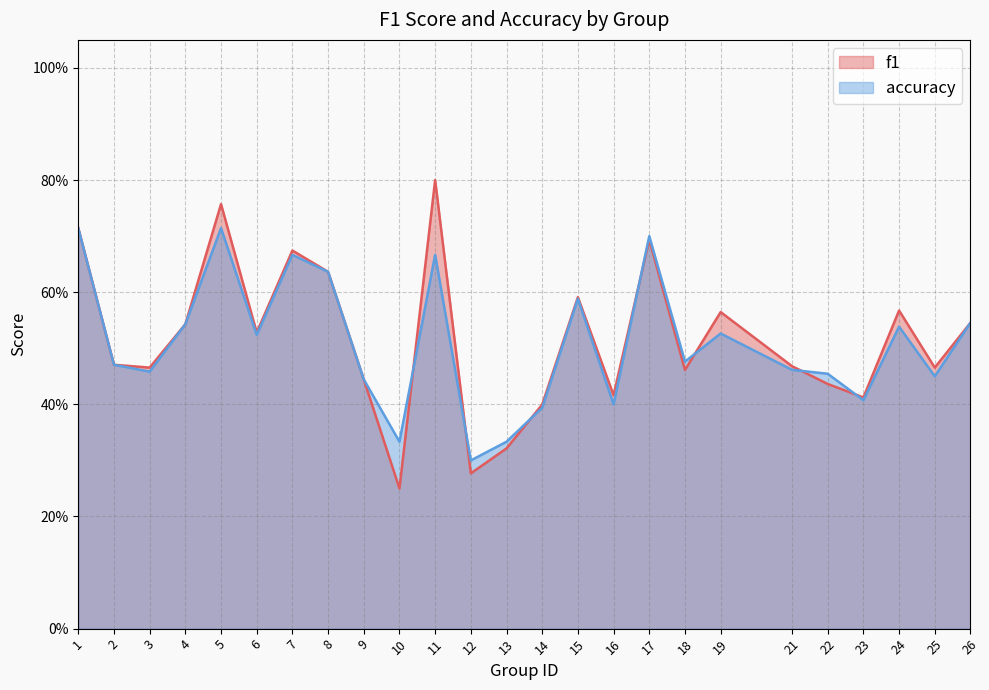

At which category is the sum across all series the highest?

5